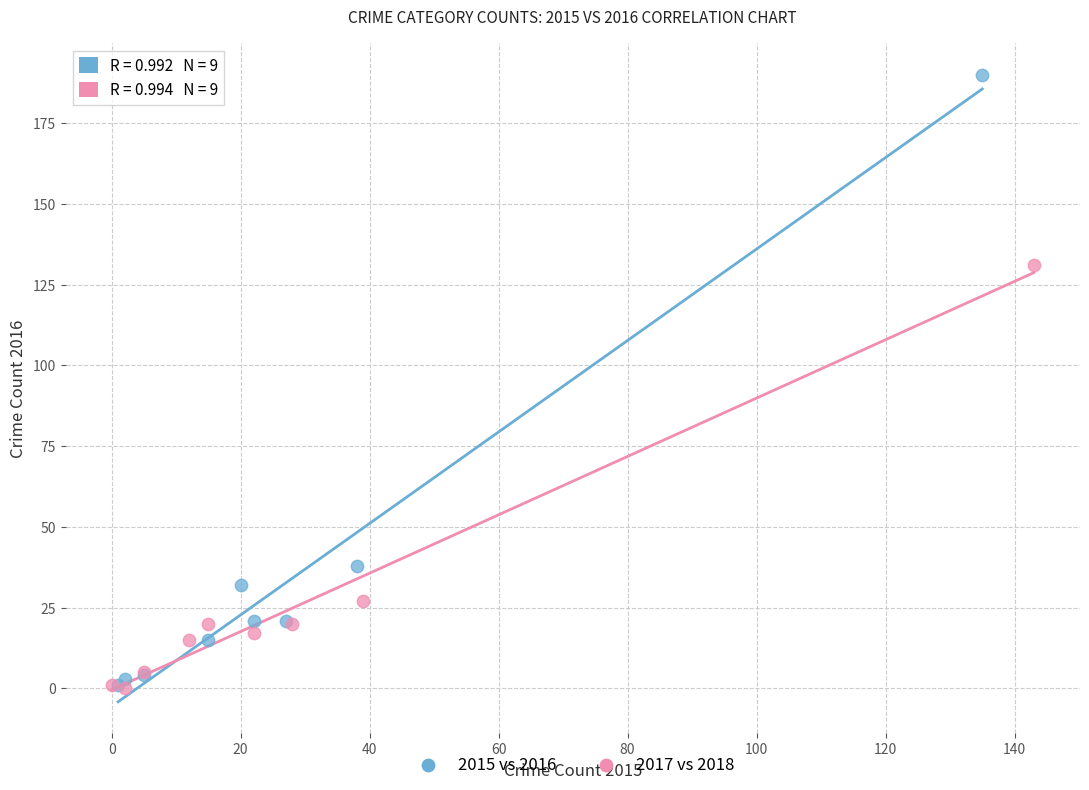

Which series has the widest spread of Y values?

2015 vs 2016